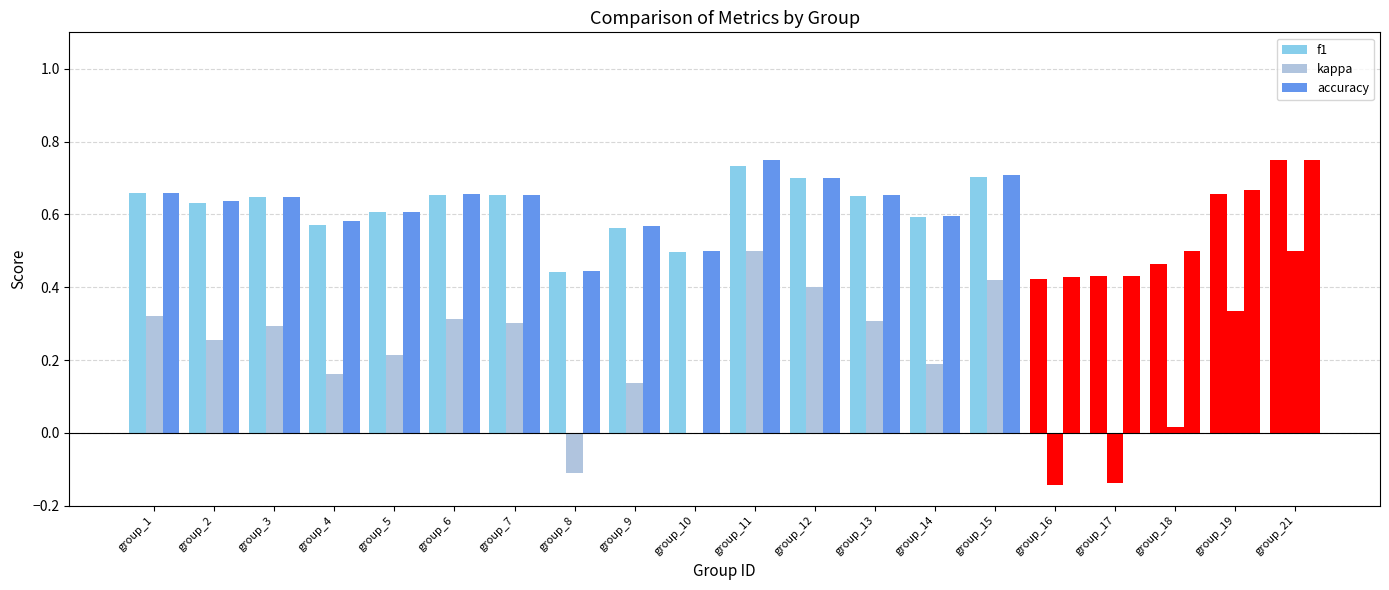

How many categories are shown in the chart?

20